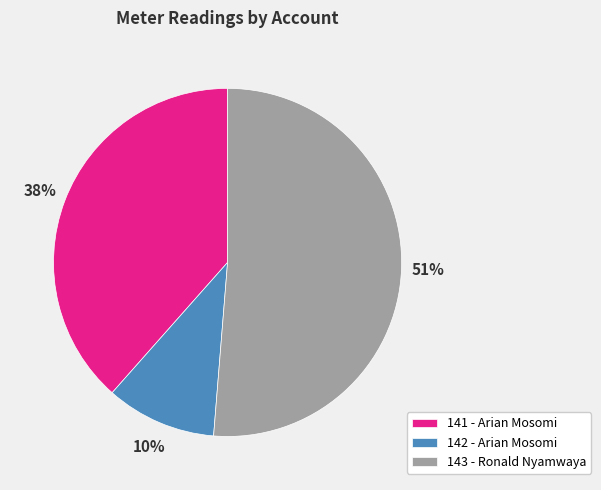

To the nearest percent, what is the combined percentage of 142 - Arian Mosomi and 143 - Ronald Nyamwaya?

62%